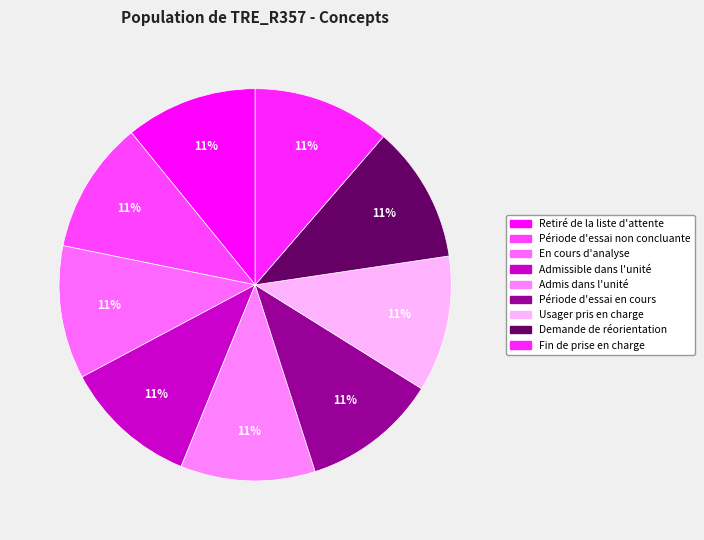

How many slices are in this pie chart?

9